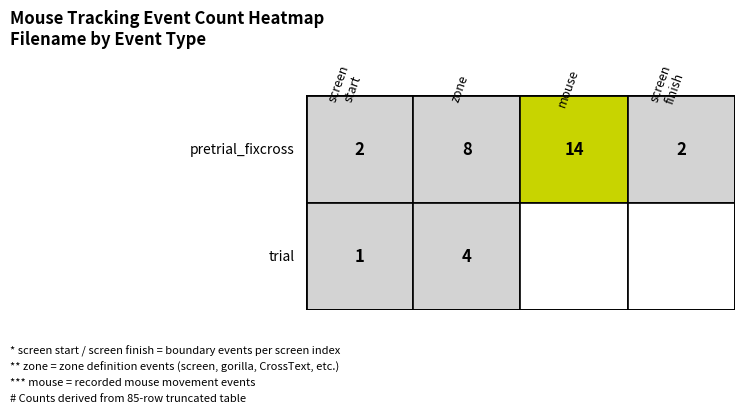

What is the difference between the highest and lowest values at screen start?

1